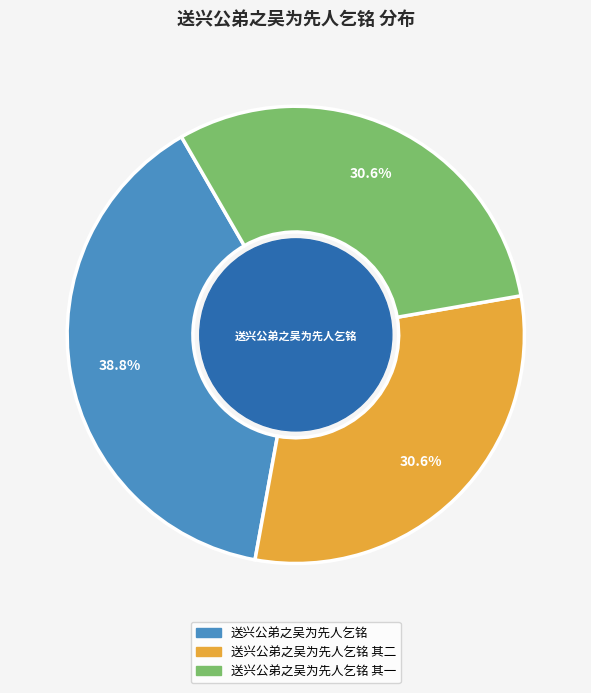

Does any single category account for the majority?

No